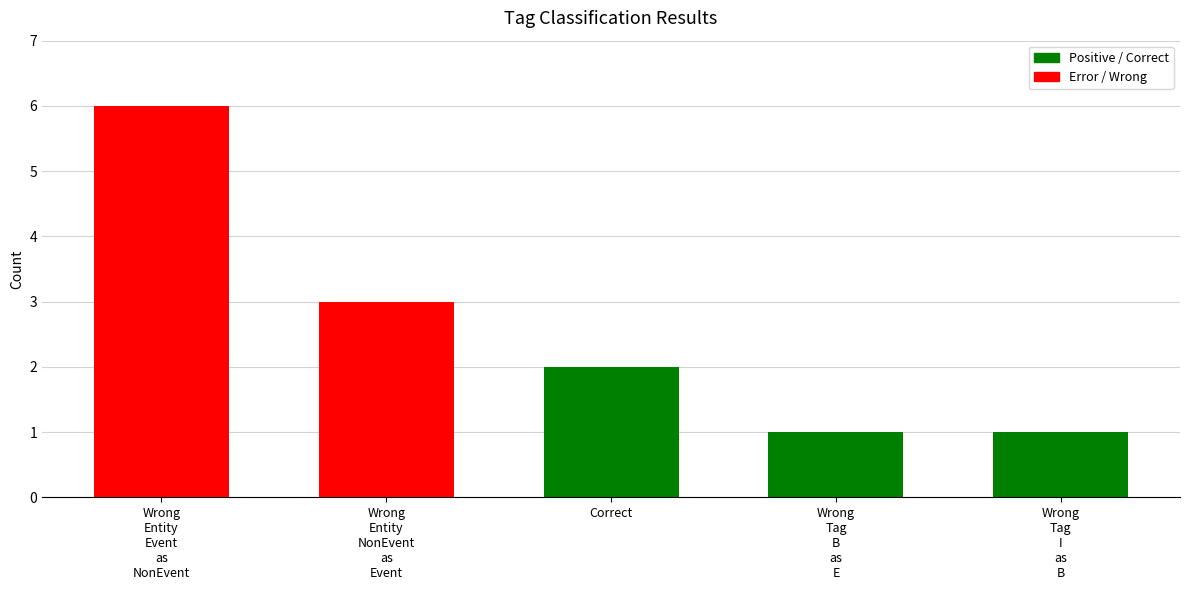

What is the difference between the maximum and minimum values?

5